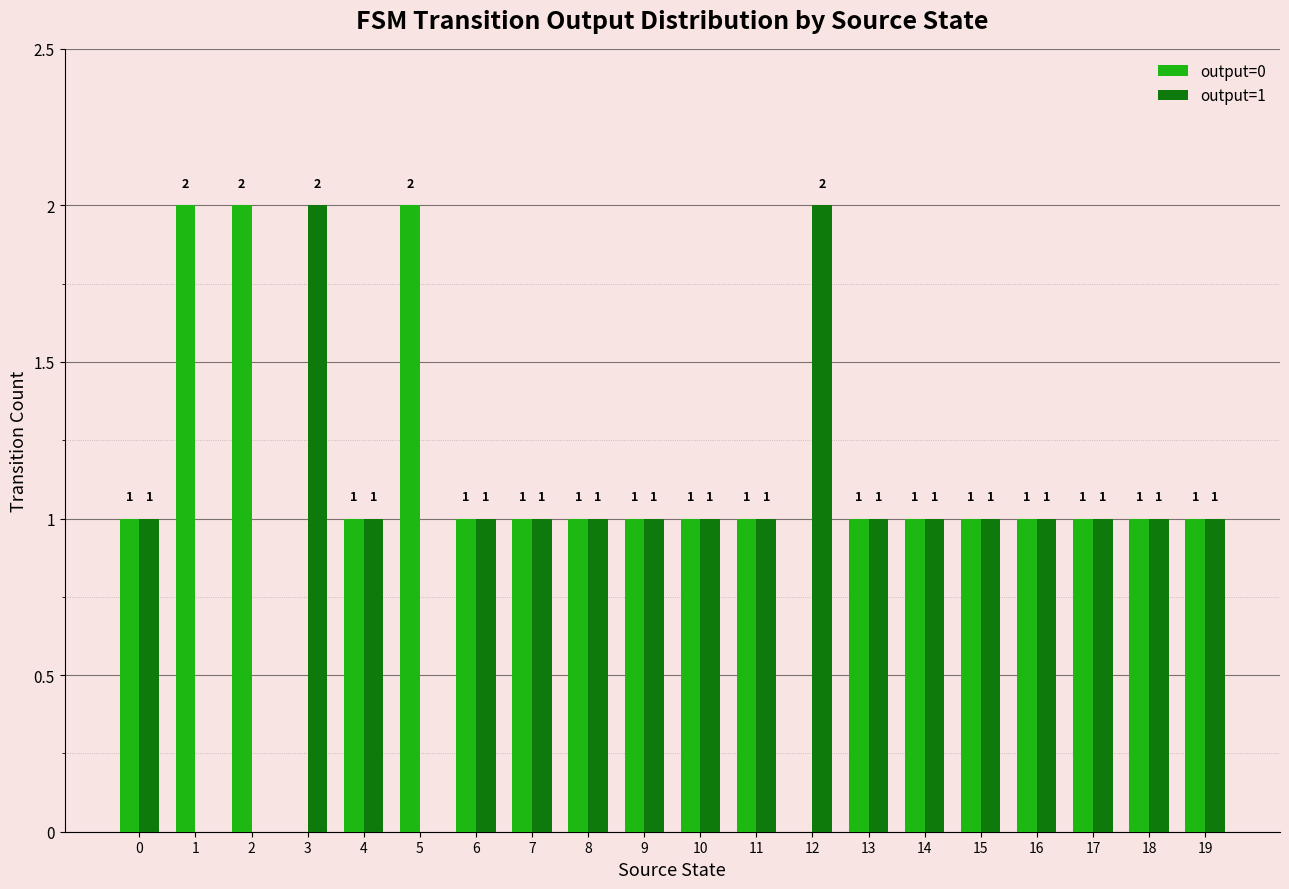

The value of output=1 at 10 is 2. True or false?

False